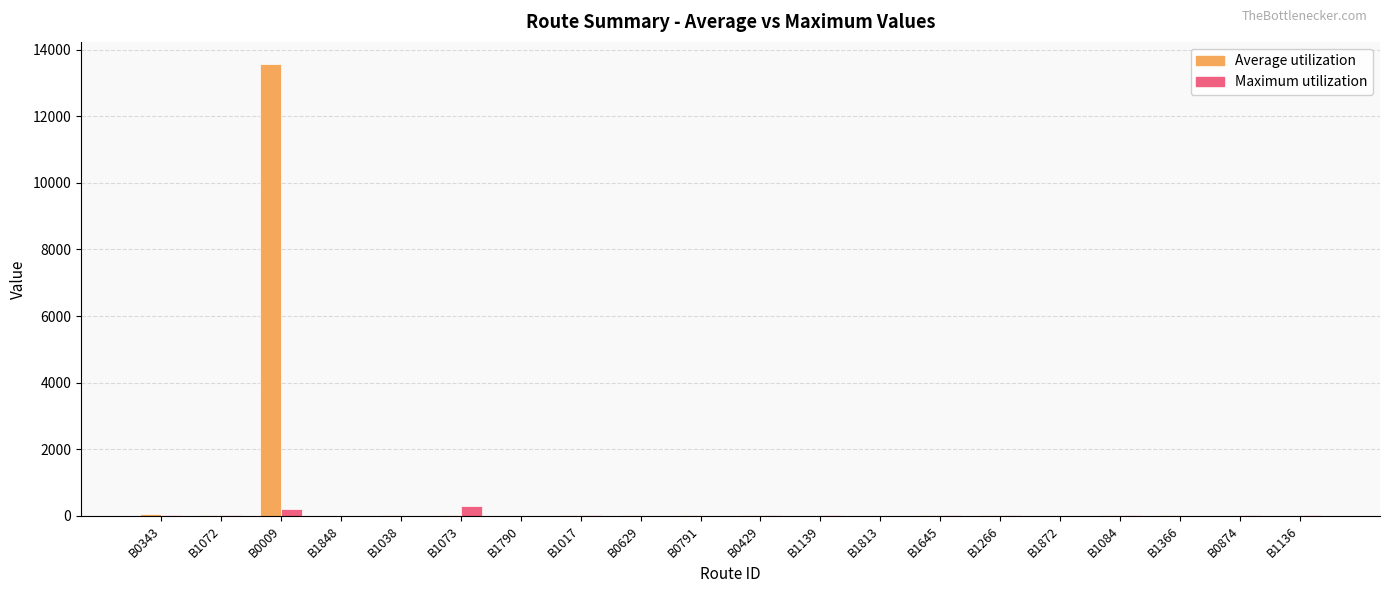

Are the bars grouped side by side (vs. stacked)?

Yes